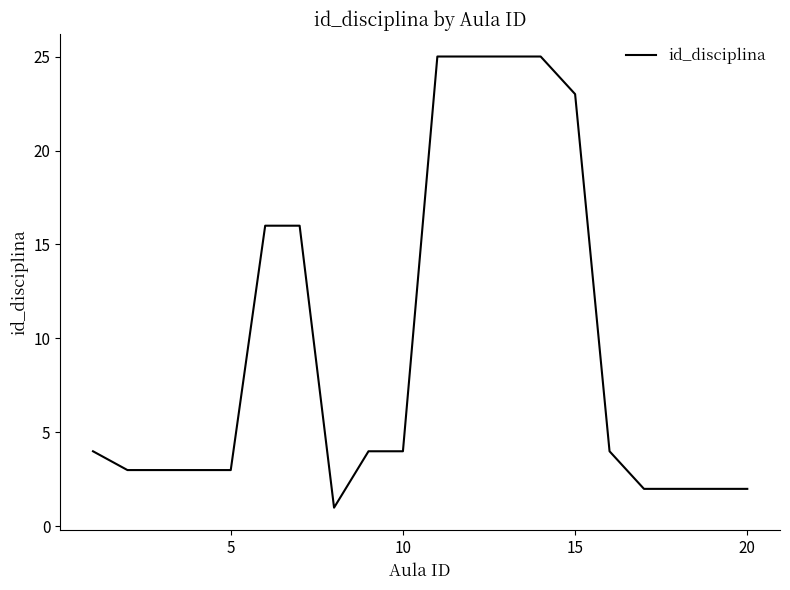

What is the difference between the maximum and minimum values?

24